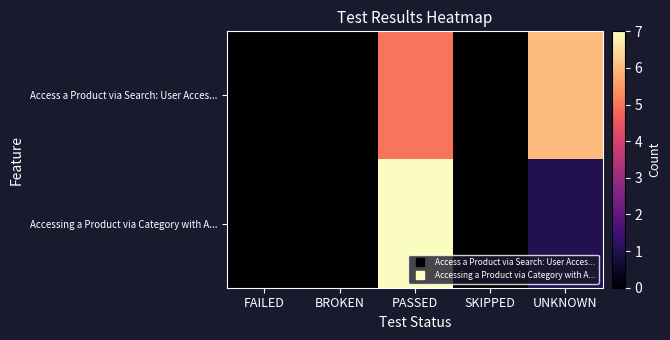

Which series has the largest total across all categories?

Access a Product via Search: User Acces...